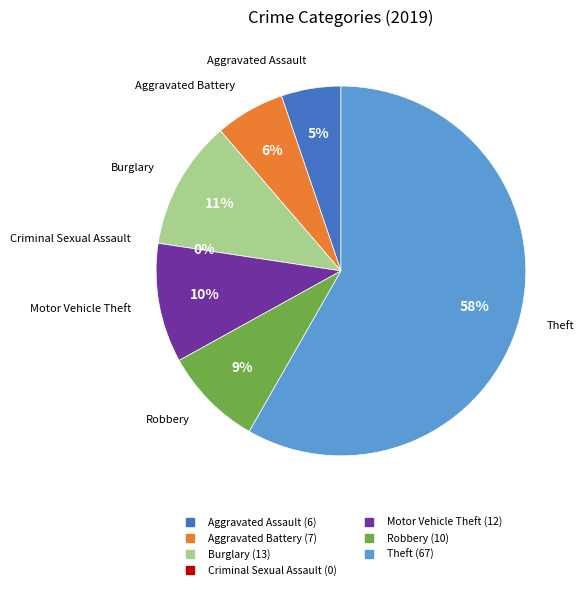

How many slices are in this pie chart?

7